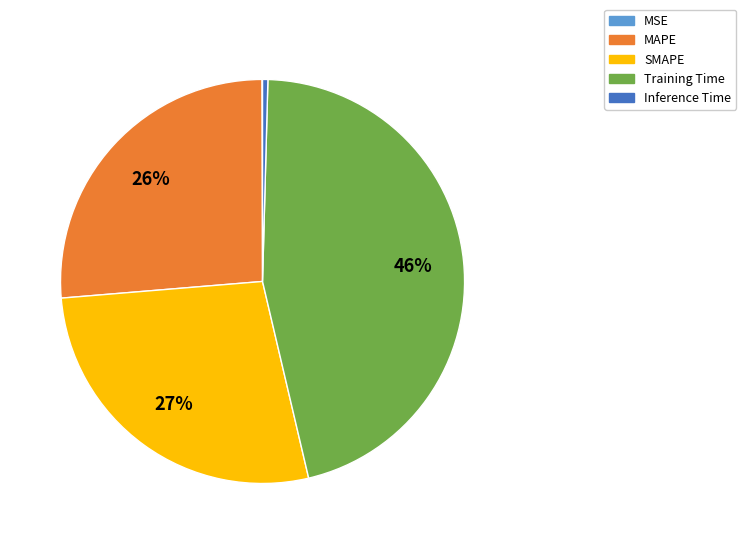

Which category has the biggest portion of the pie?

Training Time